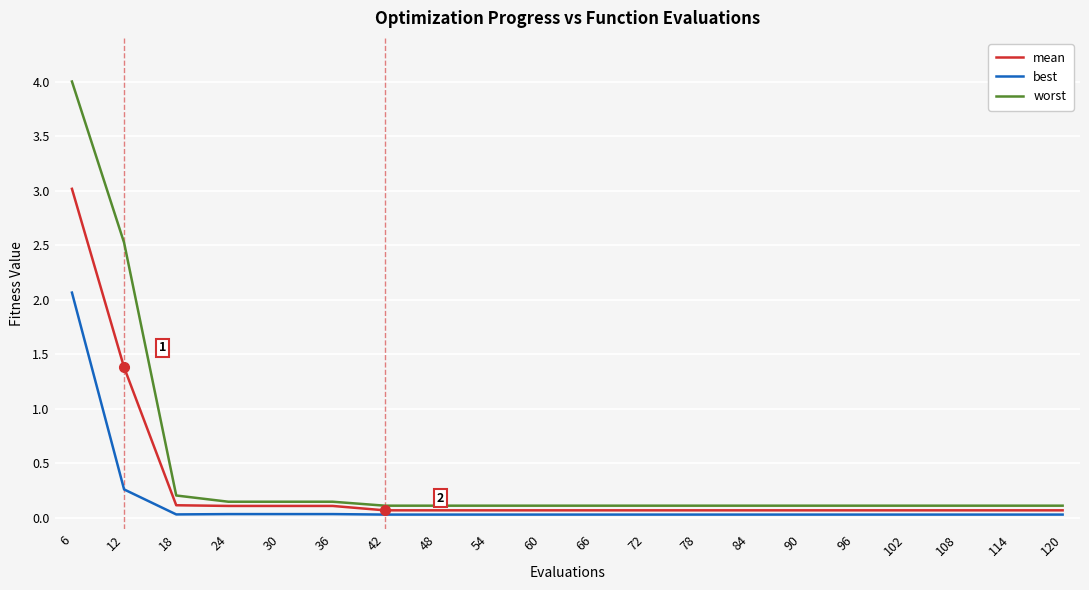

Rank the series by their maximum value, from highest to lowest.

worst, mean, best